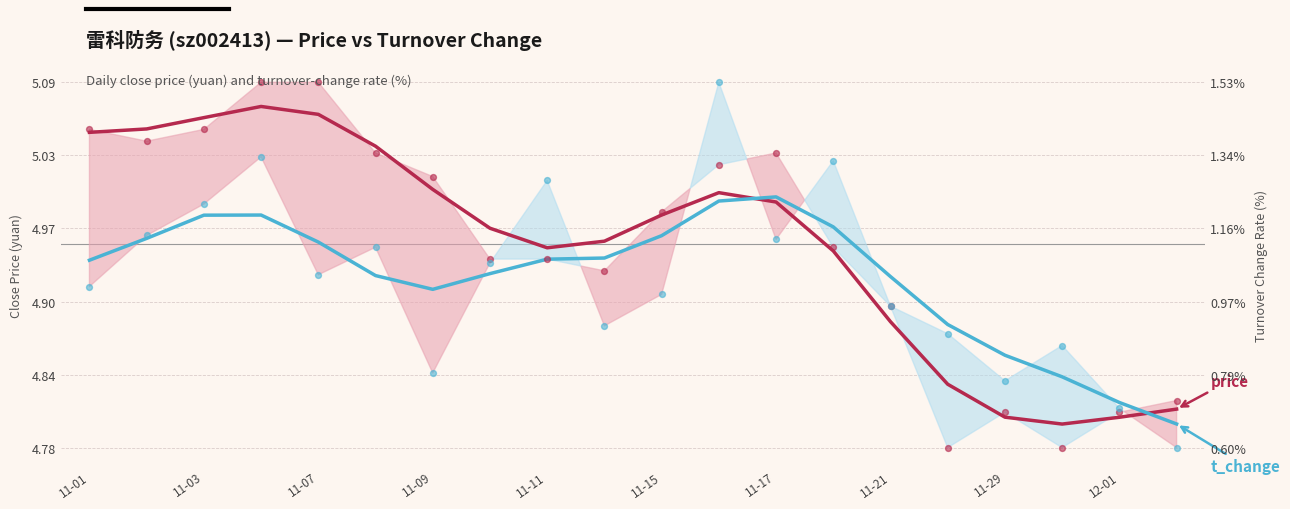

What are all the series names shown in the legend?

price, t_change